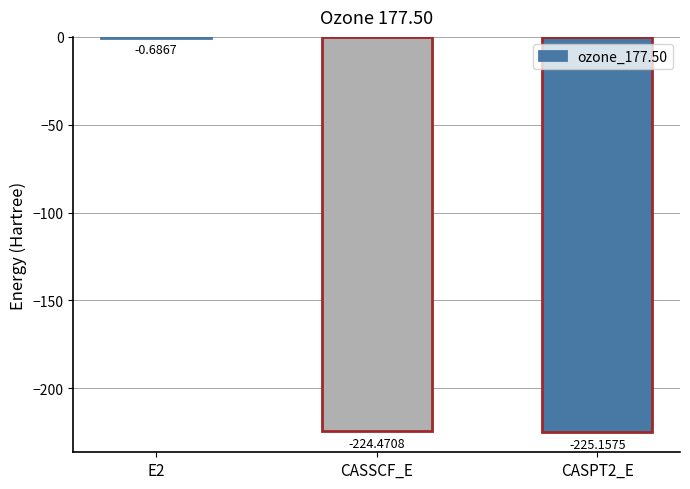

Where does the data first go above -224?

E2